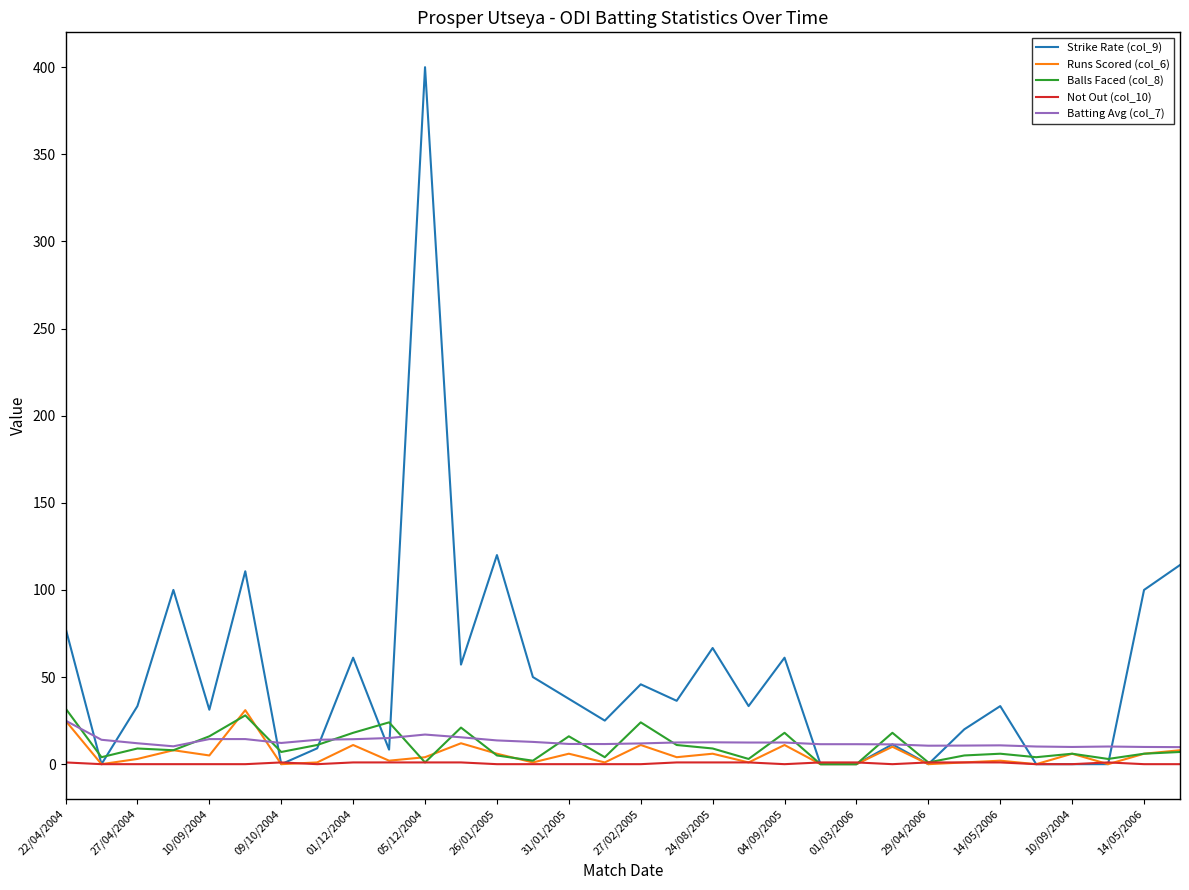

Which series has the largest total across all categories?

Strike Rate (col_9)